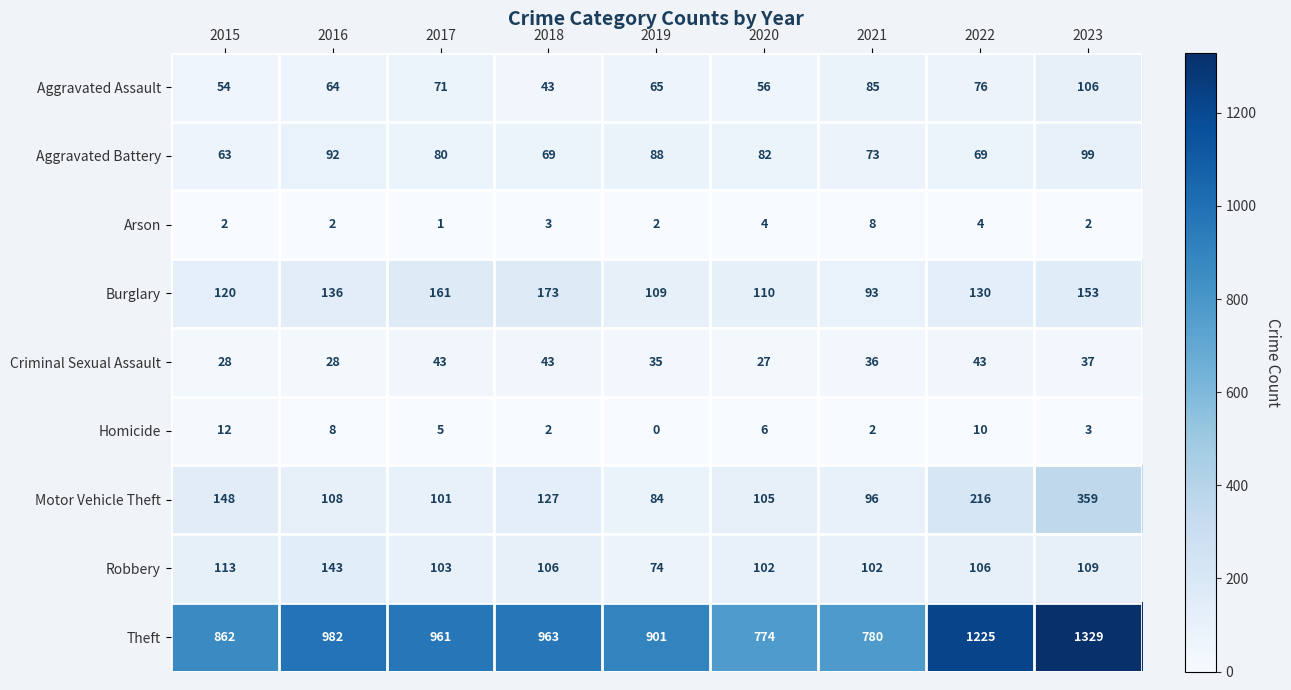

Rank the series by their maximum value, from lowest to highest.

Arson, Homicide, Criminal Sexual Assault, Aggravated Battery, Aggravated Assault, Robbery, Burglary, Motor Vehicle Theft, Theft